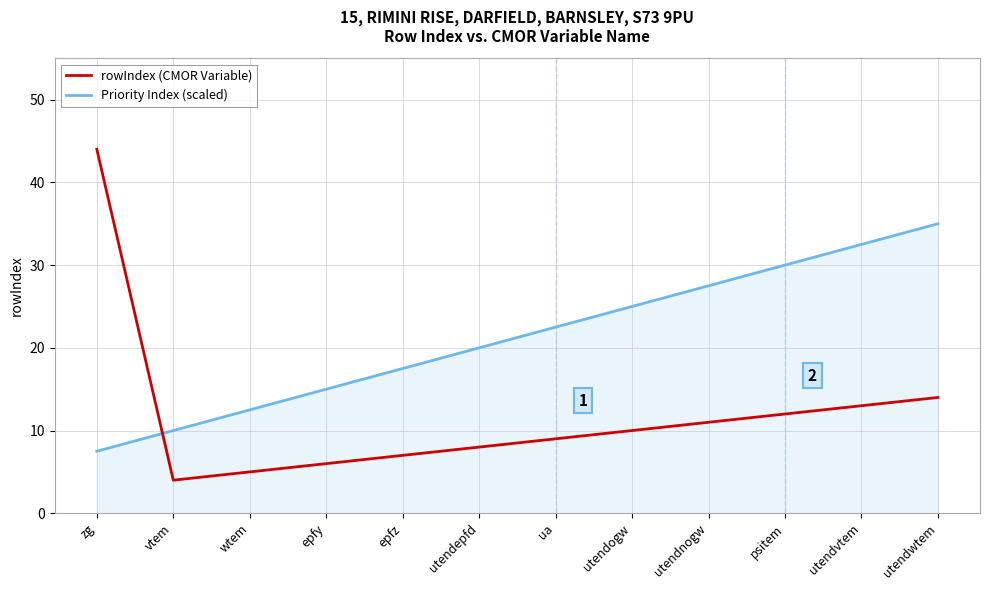

Is this an area chart (filled region under the line)?

No